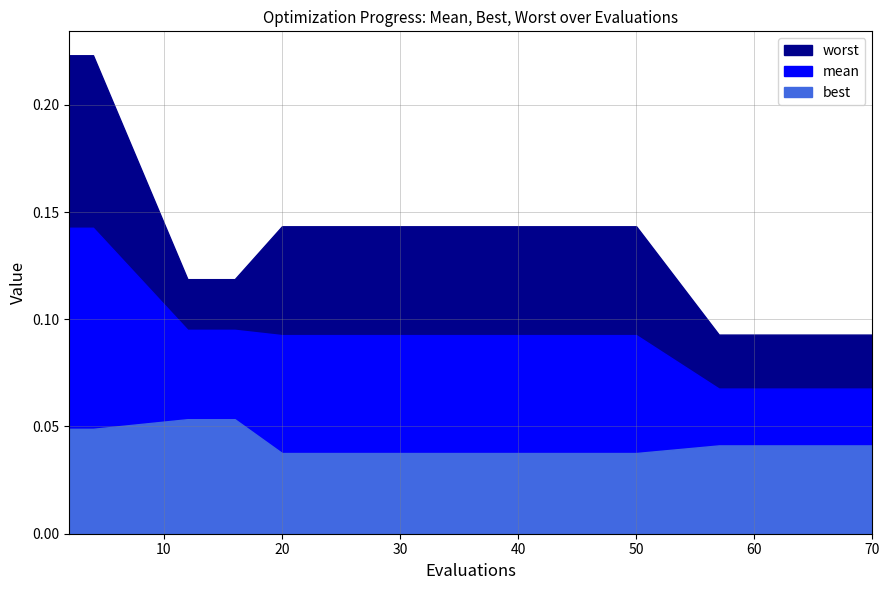

How many lines are shown in the chart?

3